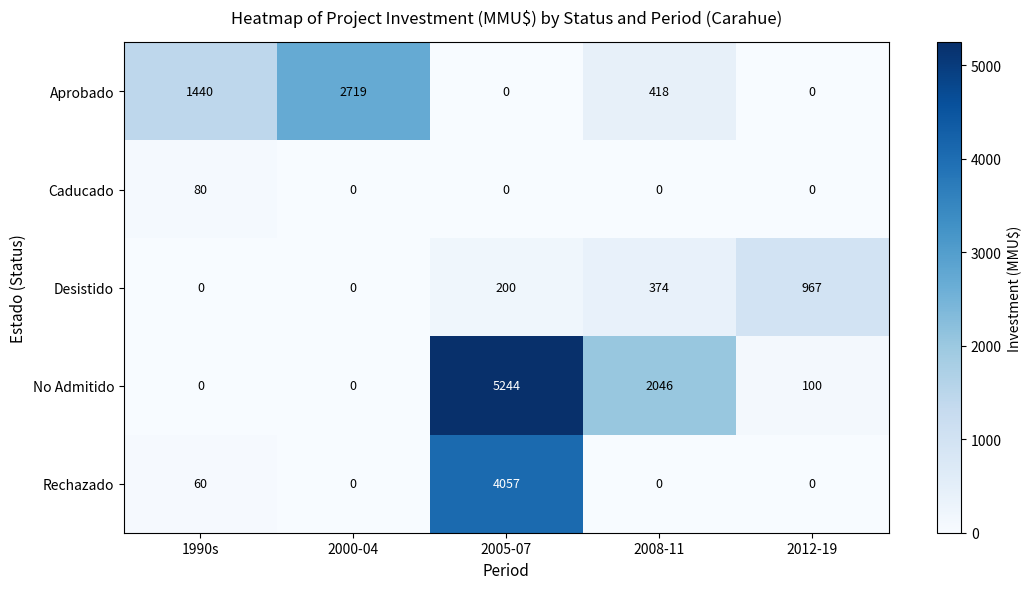

What is the total value across all series at 2000-04?

2719